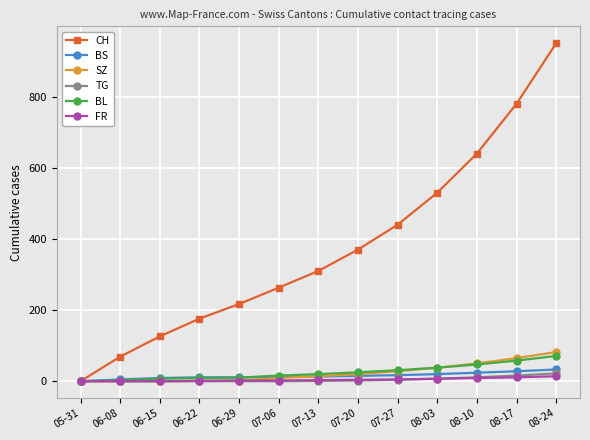

What are all the series names shown in the legend?

CH, BS, SZ, TG, BL, FR